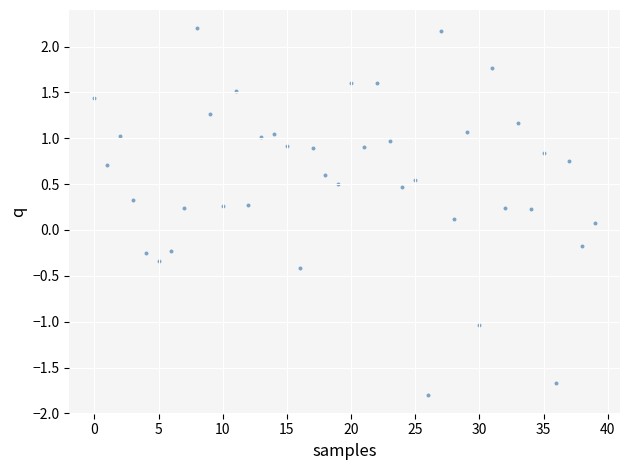

What is the range of Y values (max minus min)?

4.0